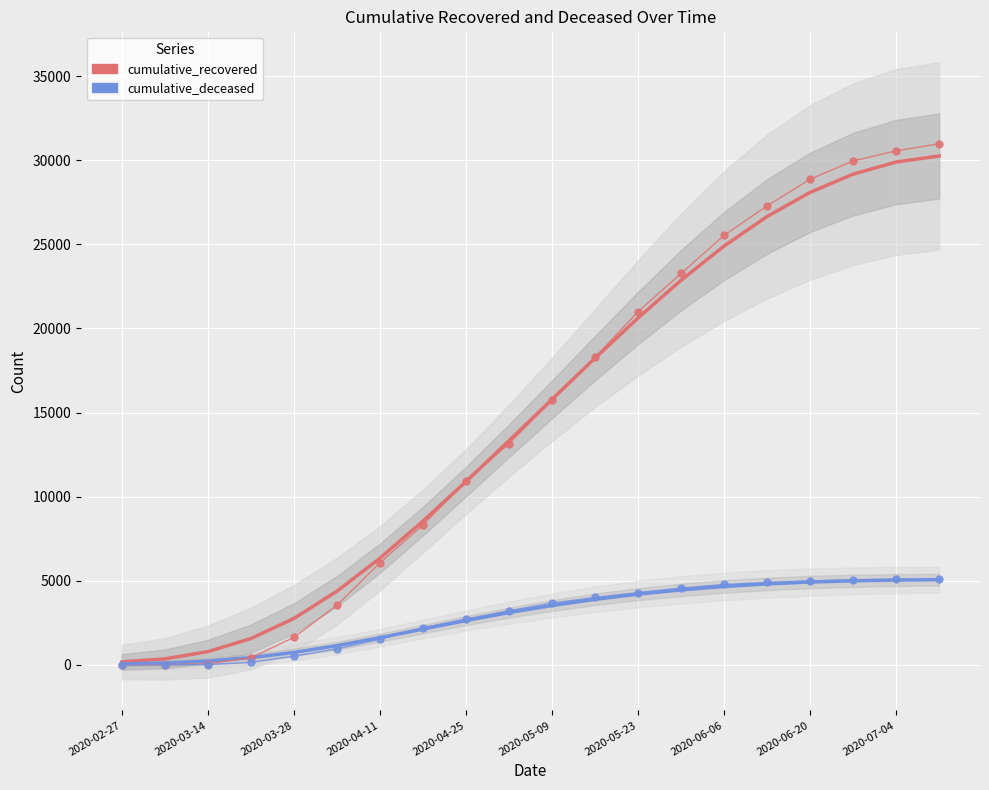

What is the value of the cumulative_deceased point at the 17th from the left?

4991.0